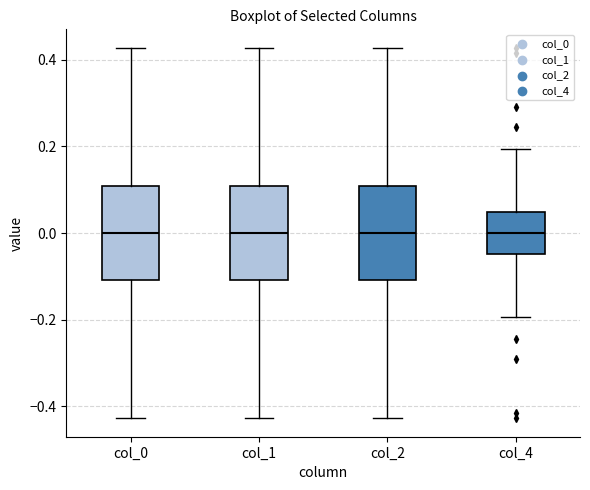

Reading left to right, transcribe this box plot: for each box, give where its median line is, the range the box spans, and where its two whiskers end, as read against the y-axis. The values are not printed on the chart, so give them approximately, as read against the axis.

col_0: median 0.00, box -0.10 to 0.10, whiskers -0.42 to 0.42
col_1: median 0.00, box -0.10 to 0.10, whiskers -0.42 to 0.42
col_2: median 0.00, box -0.10 to 0.10, whiskers -0.42 to 0.42
col_4: median 0.00, box -0.04 to 0.04, whiskers -0.20 to 0.20